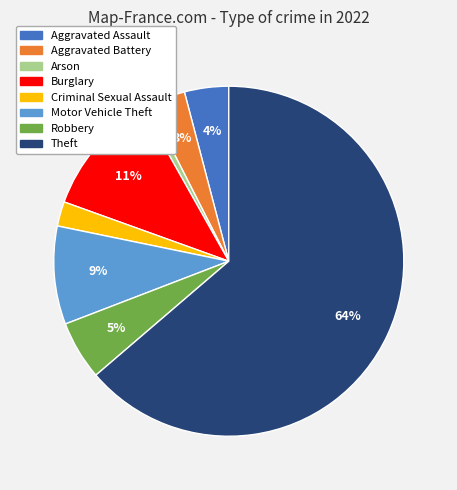

Rank the categories by value from highest to lowest.

Theft, Burglary, Motor Vehicle Theft, Robbery, Aggravated Assault, Aggravated Battery, Criminal Sexual Assault, Arson